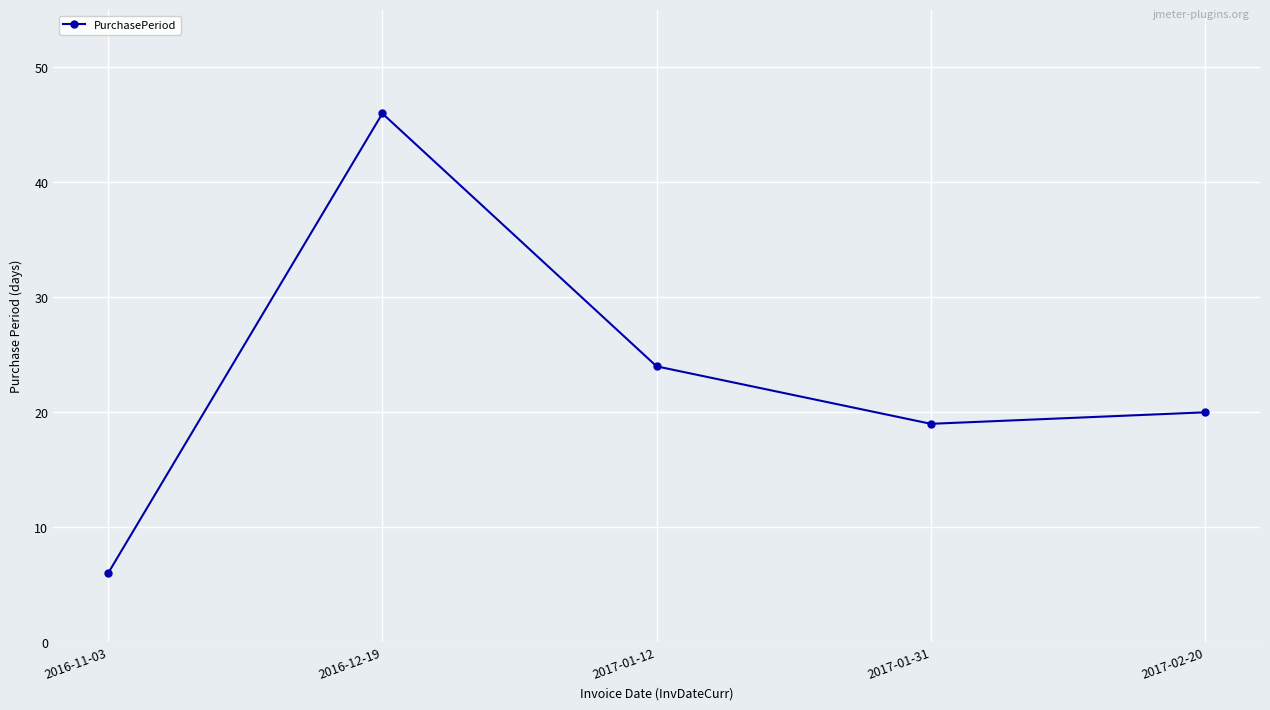

What is the difference between the maximum and minimum values?

40